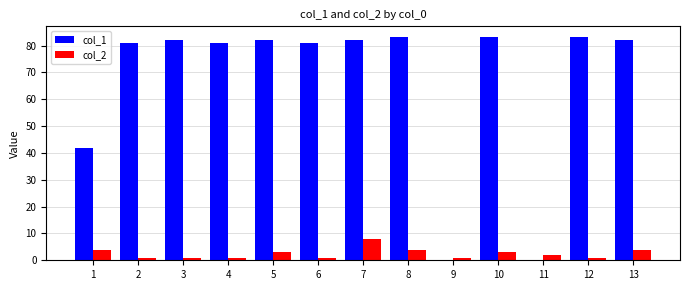

Reading left to right, transcribe all the data shown in this chart.

col_1: 42	81	82	81	82	81	82	83	0	83	0	83	82
col_2: 4	1	1	1	3	1	8	4	1	3	2	1	4